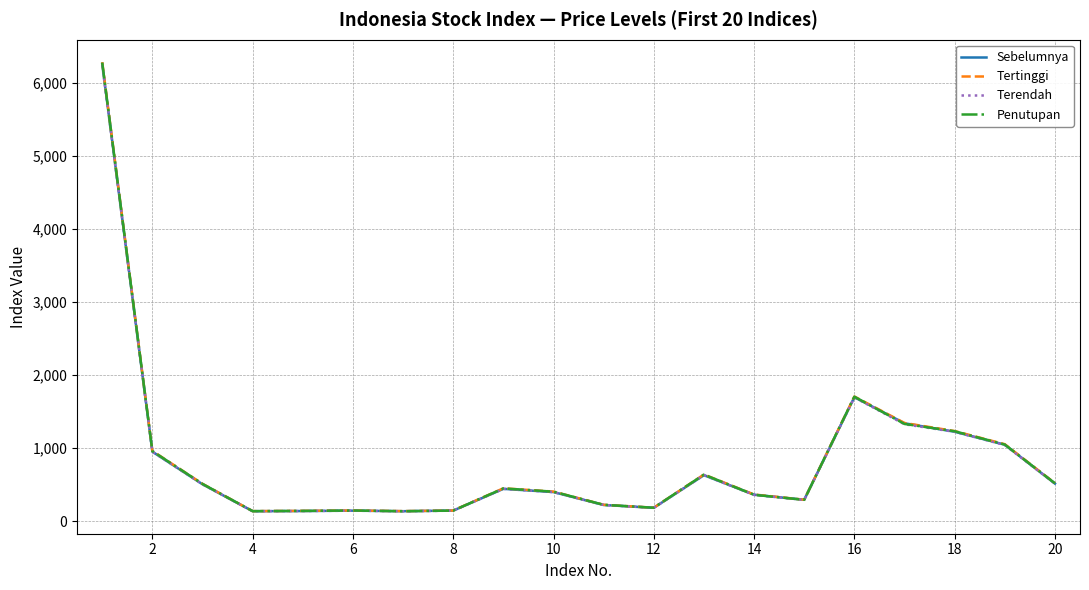

List the series in order of their overall mean, highest first.

Tertinggi, Penutupan, Sebelumnya, Terendah